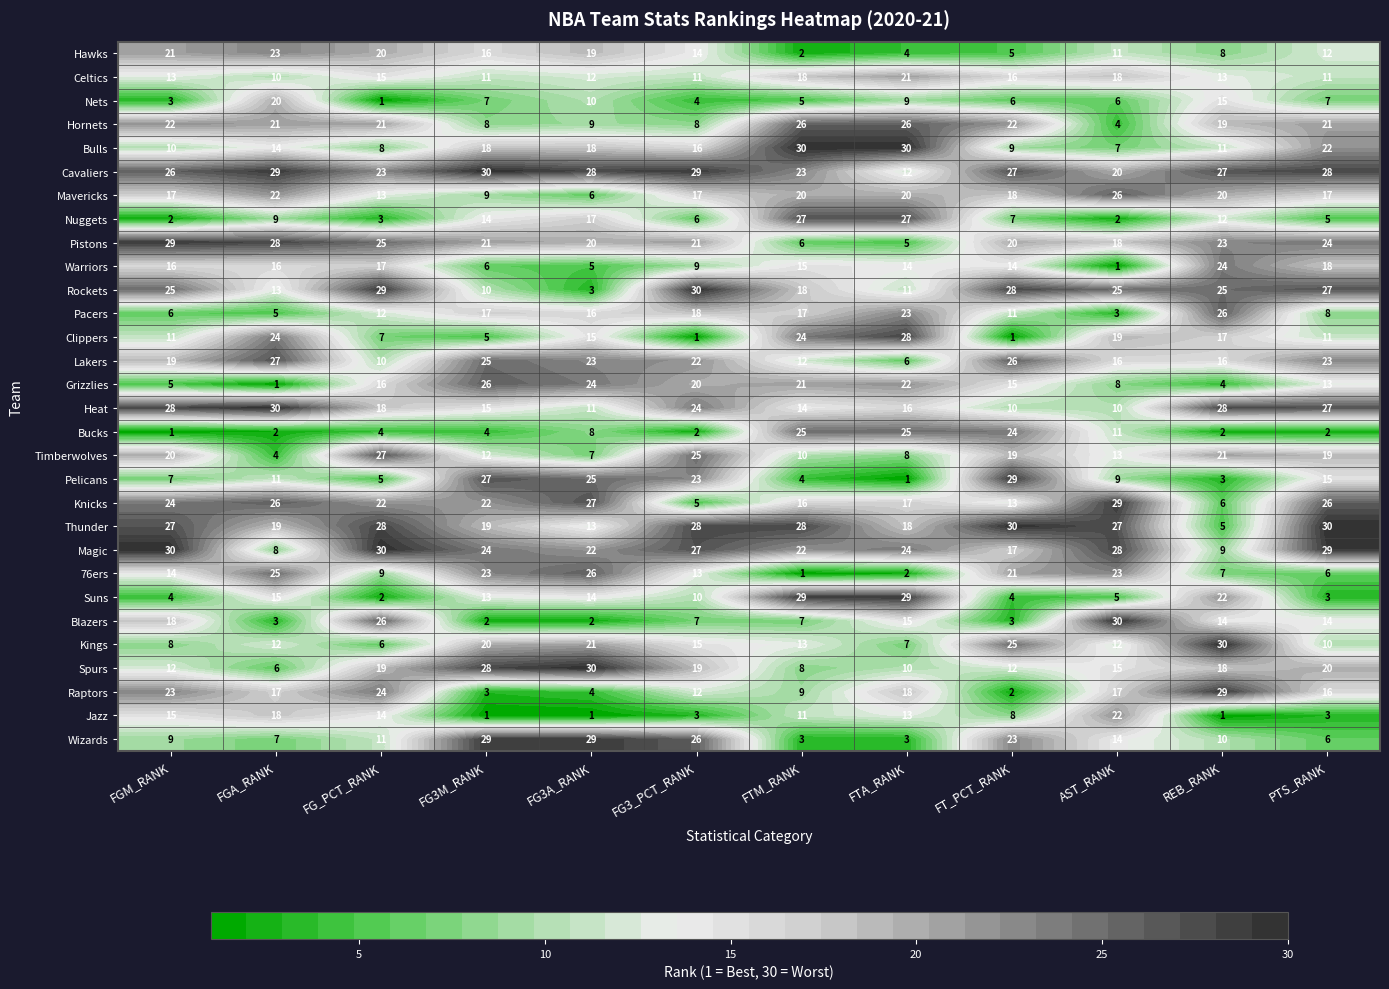

How many distinct data groups are displayed?

30